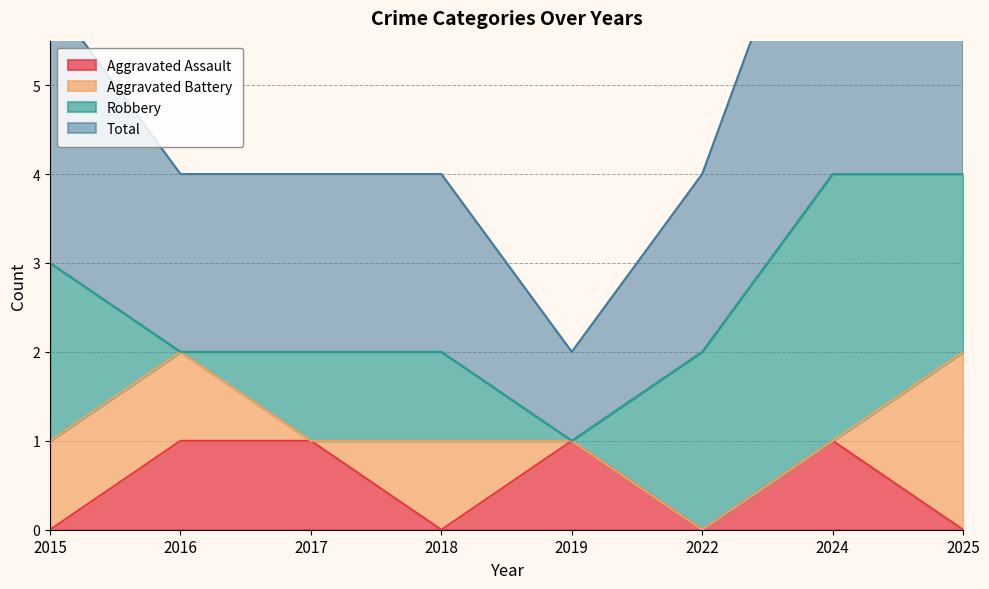

At which label does Total first exceed 2?

2015